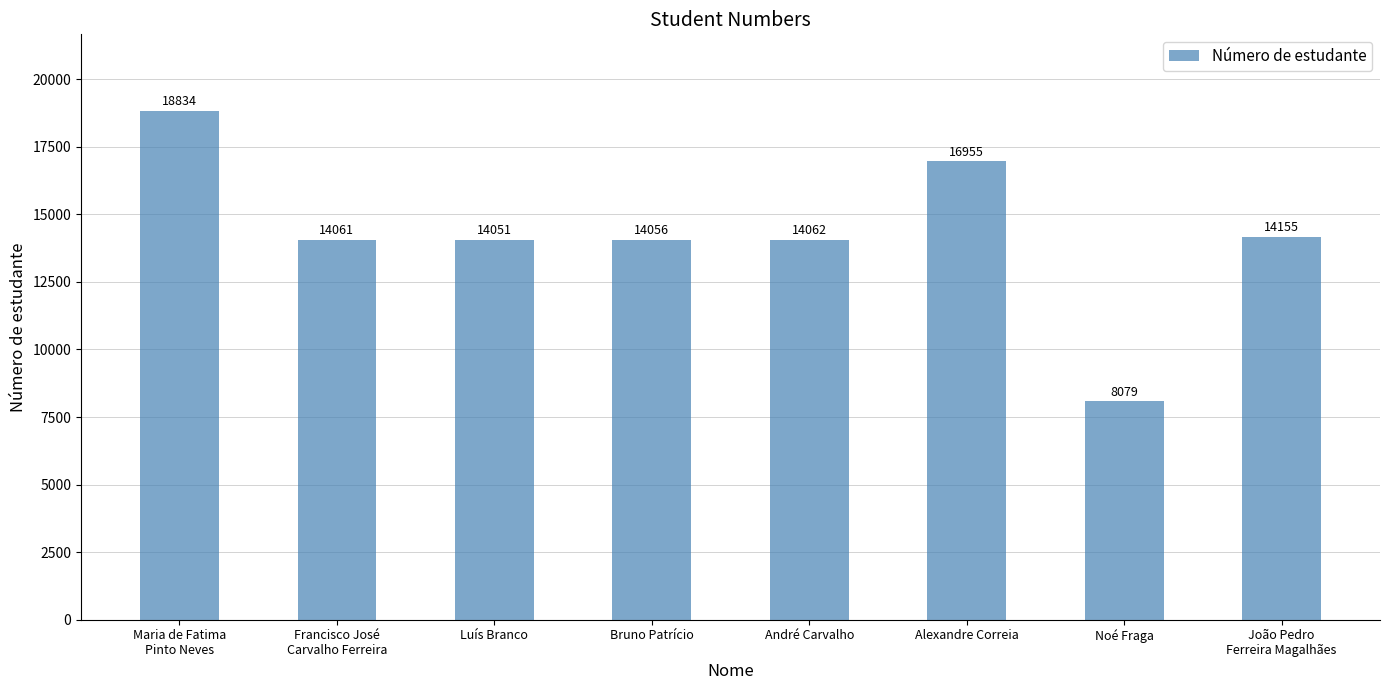

What is the change in value from Francisco José
Carvalho Ferreira to João Pedro
Ferreira Magalhães?

+94